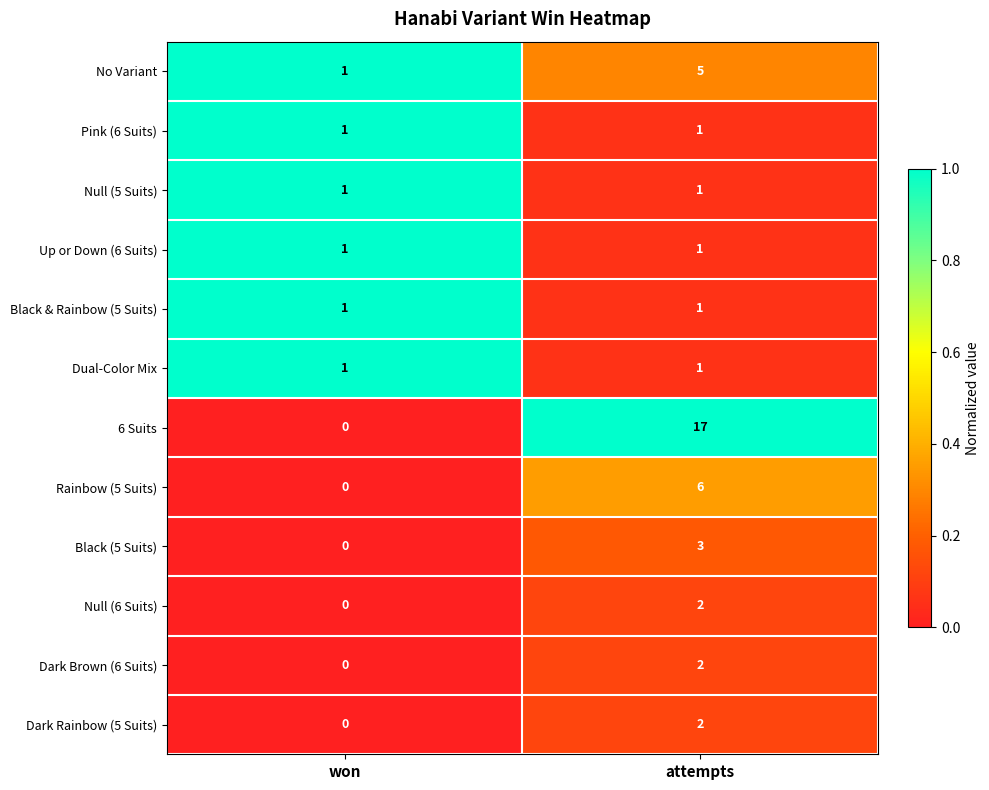

Rank the categories by Rainbow (5 Suits) value from highest to lowest.

attempts, won